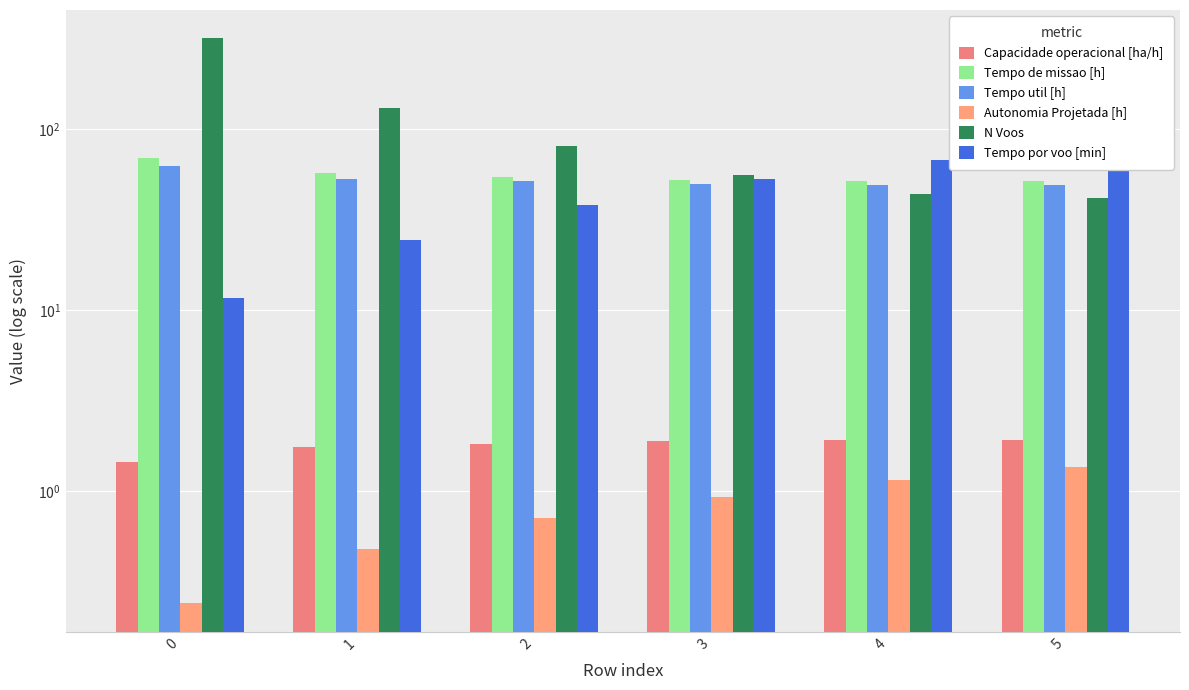

What is the difference between the maximum and second lowest values in the Tempo de missao [h] series?

17.3